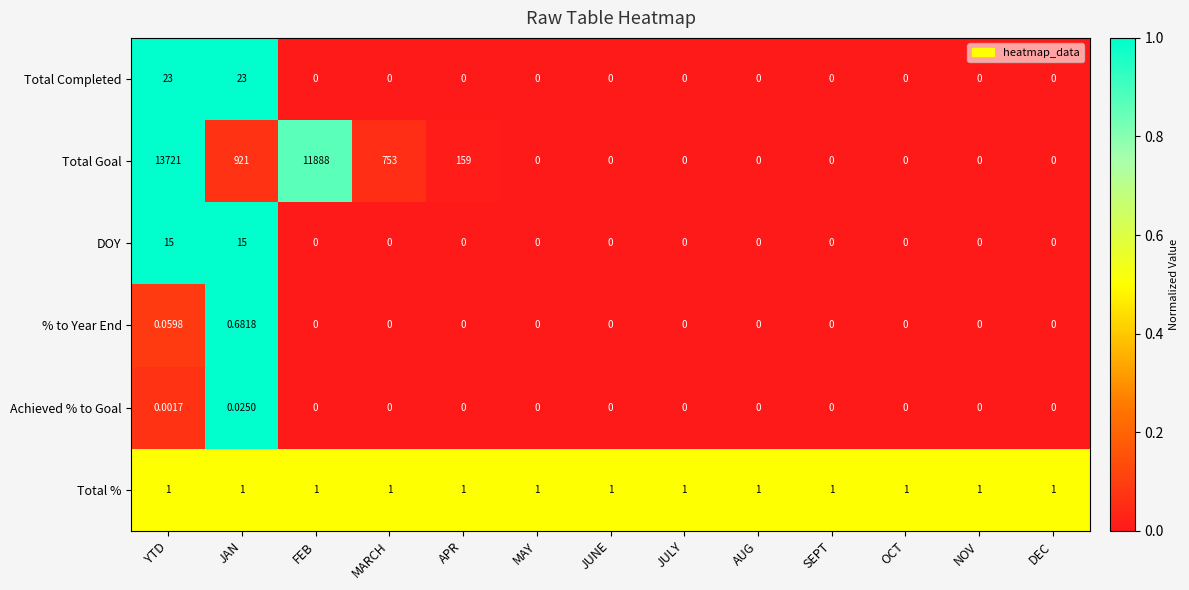

What is the difference between the highest and lowest values at JULY?

1.0